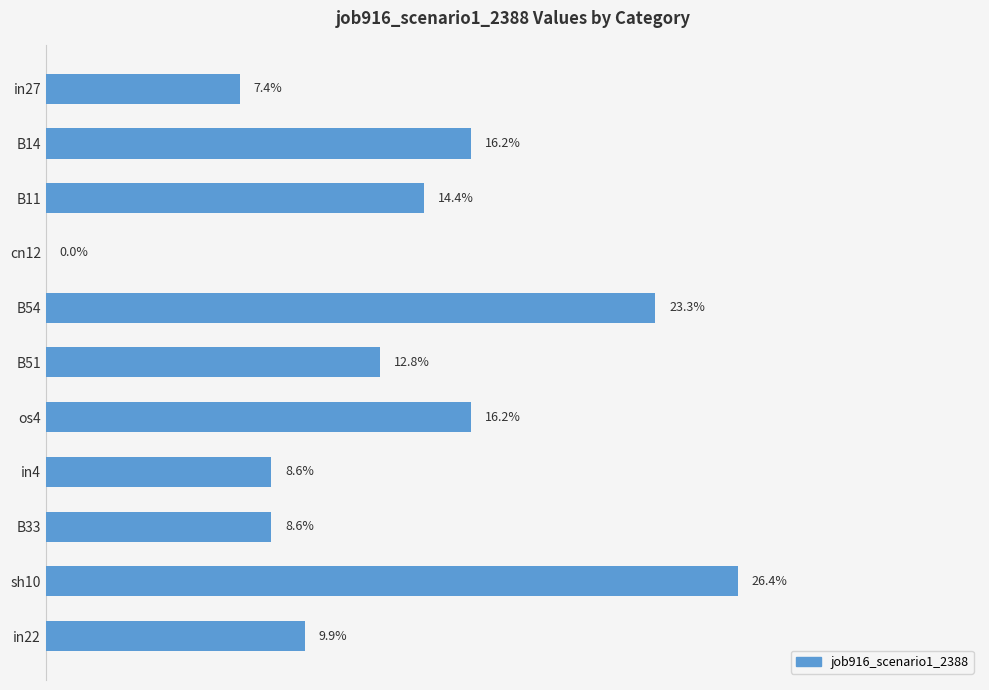

Are the bars horizontal?

Yes